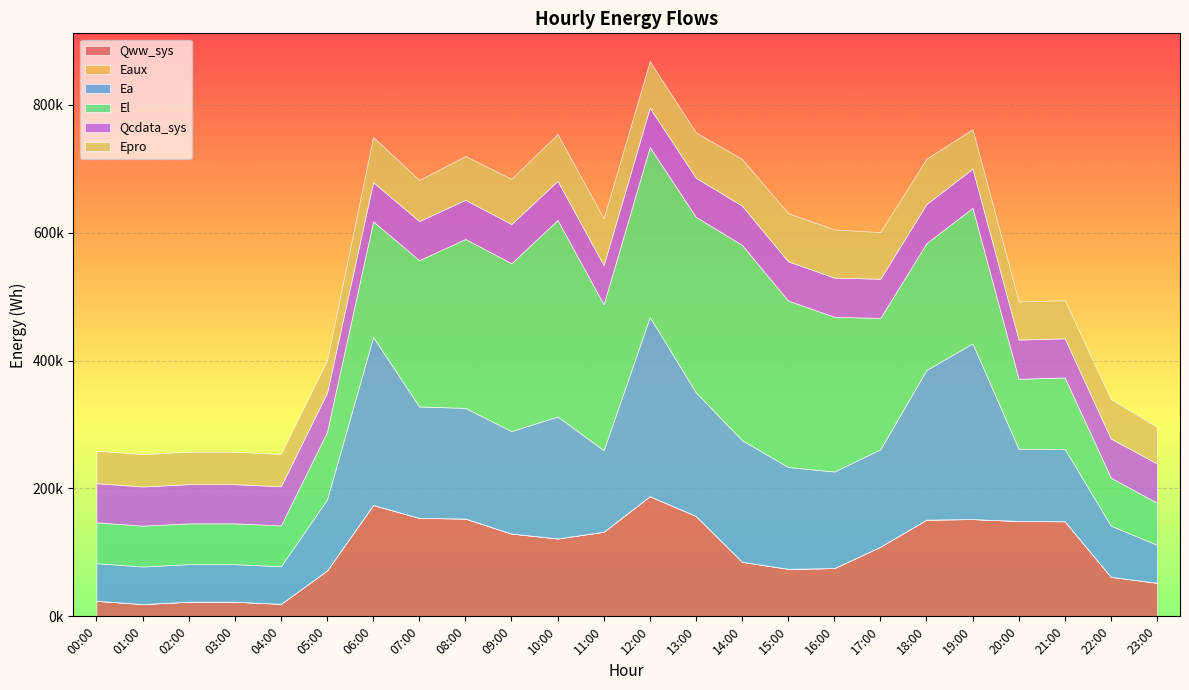

Is the value of Eaux at 23:00 greater than the value of Epro at 03:00?

No